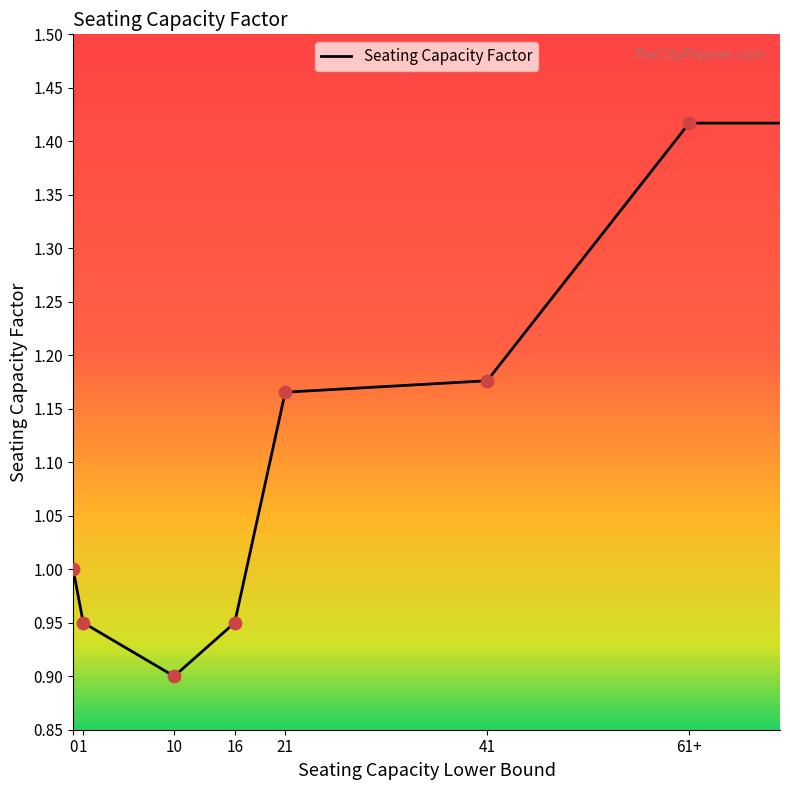

What is the change in value from 16 to 21?

+0.2